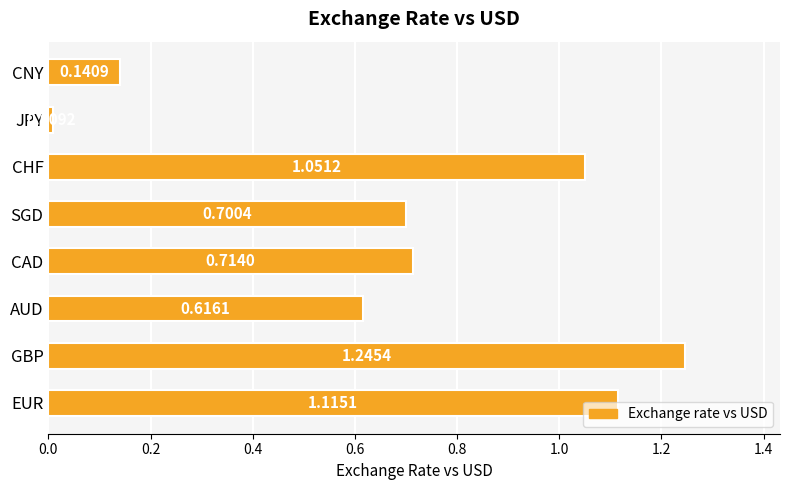

List the labels in order of value, smallest first.

JPY, CNY, AUD, SGD, CAD, CHF, EUR, GBP